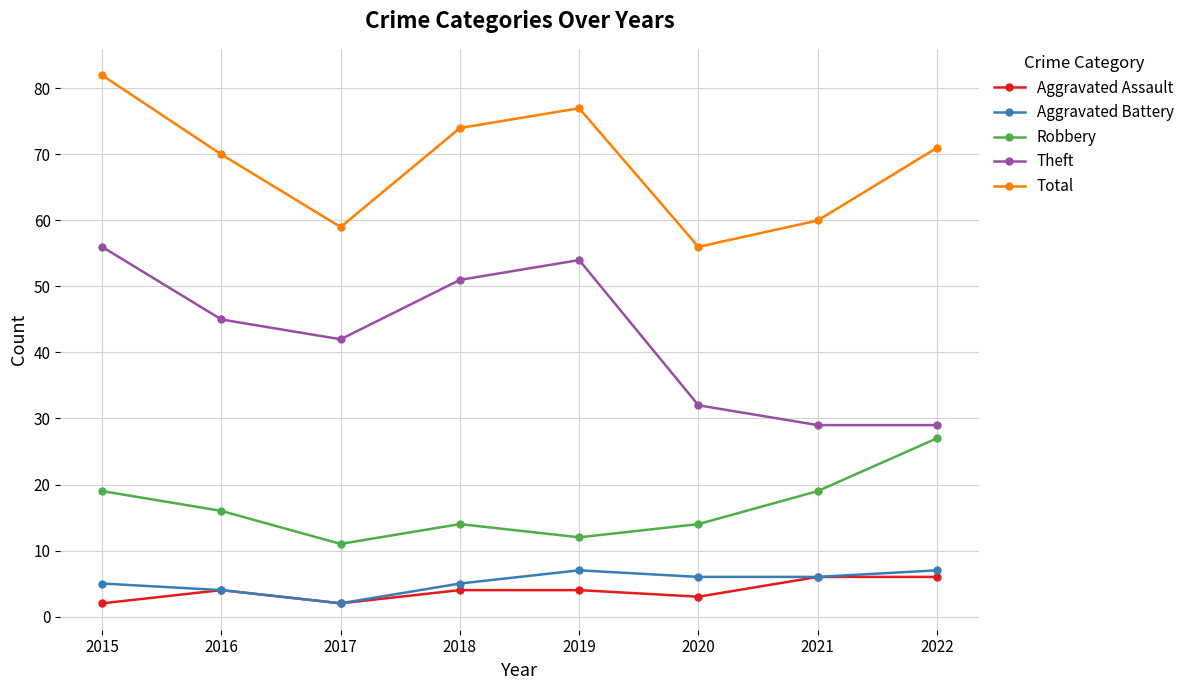

Reading right to left, list all the values displayed in this chart.

Aggravated Assault: 6	6	3	4	4	2	4	2
Aggravated Battery: 7	6	6	7	5	2	4	5
Robbery: 27	19	14	12	14	11	16	19
Theft: 29	29	32	54	51	42	45	56
Total: 71	60	56	77	74	59	70	82